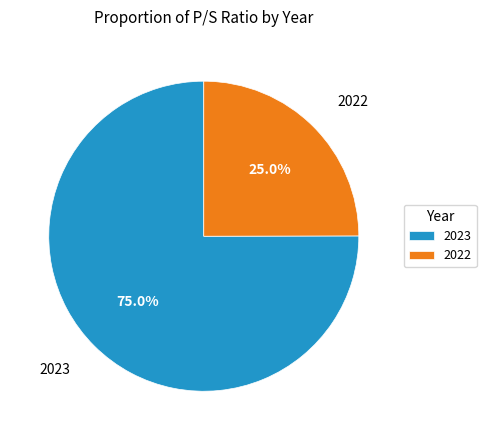

True or false: 2023 accounts for 75% of the total.

True